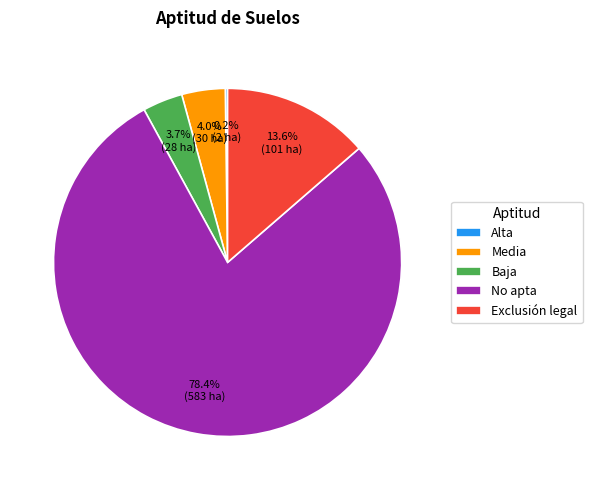

Which has a higher value, Exclusión legal or No apta?

No apta